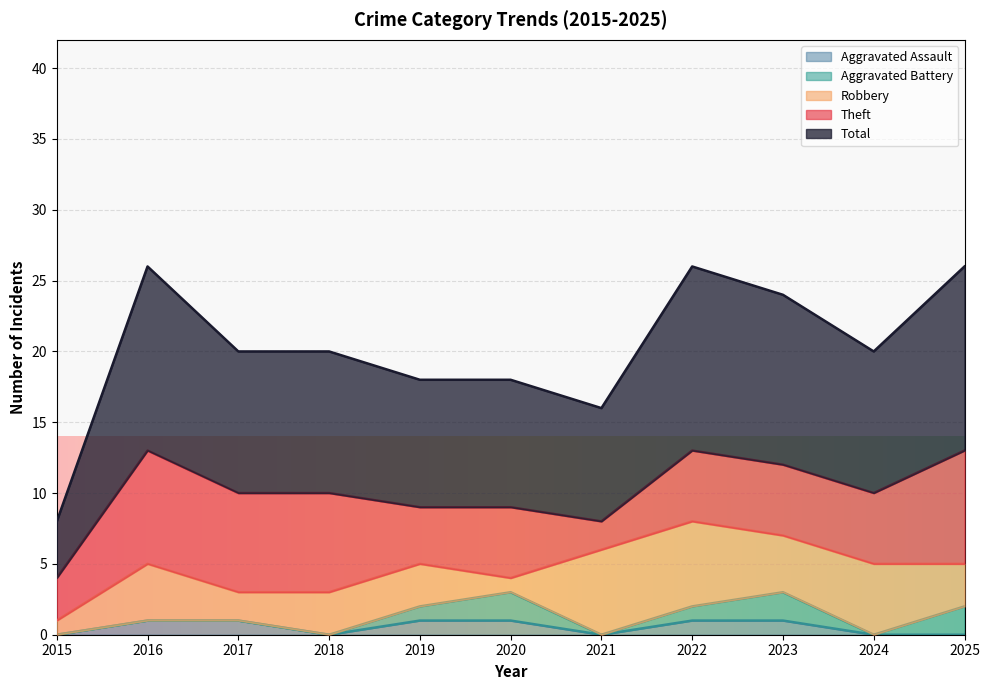

What is the sum of the Robbery values at 2025 and 2016?

7